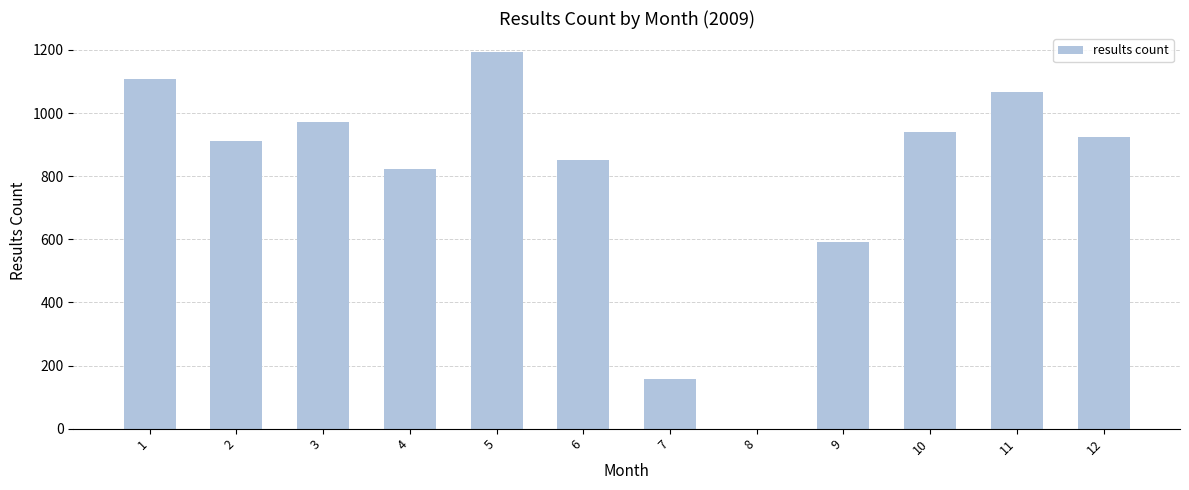

Reading left to right, list all the values displayed in this chart.

1=1108	2=913	3=972	4=824	5=1194	6=852	7=156	8=0	9=591	10=939	11=1066	12=925